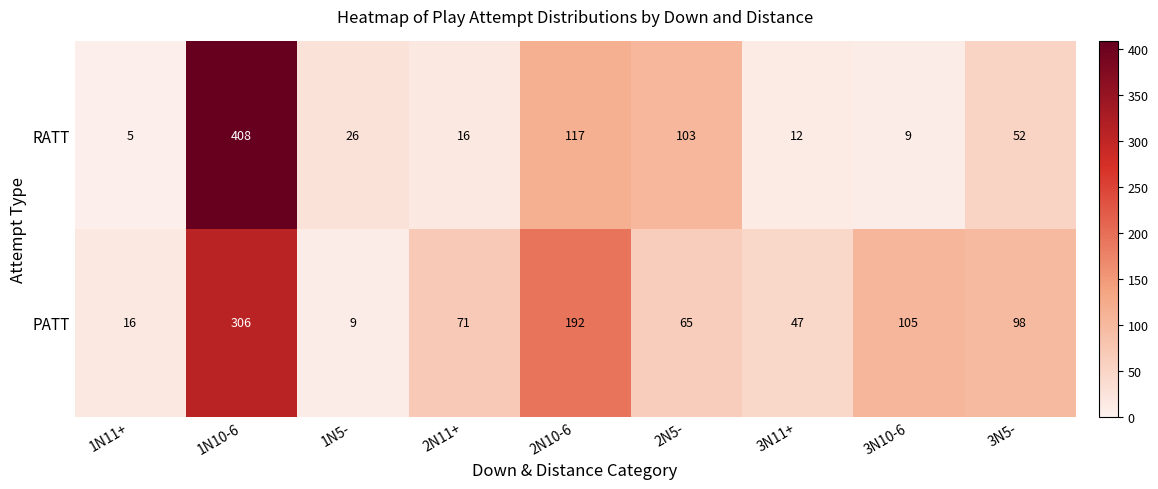

What is the total value across all series at 1N11+?

21